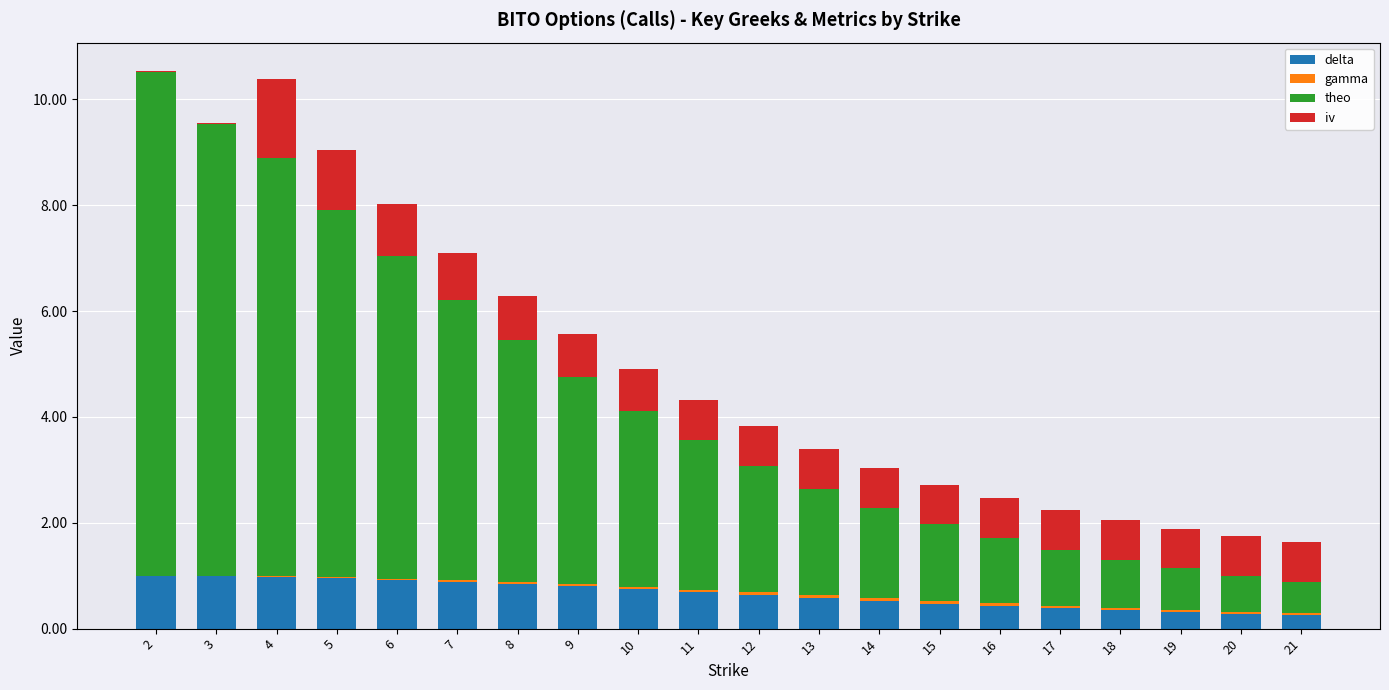

What is the sum of all delta values?

13.0